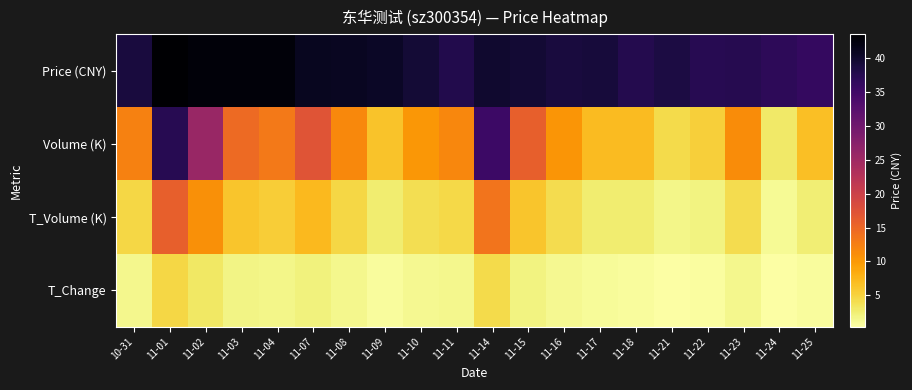

What is the total value across all series at 11-22?

45.3